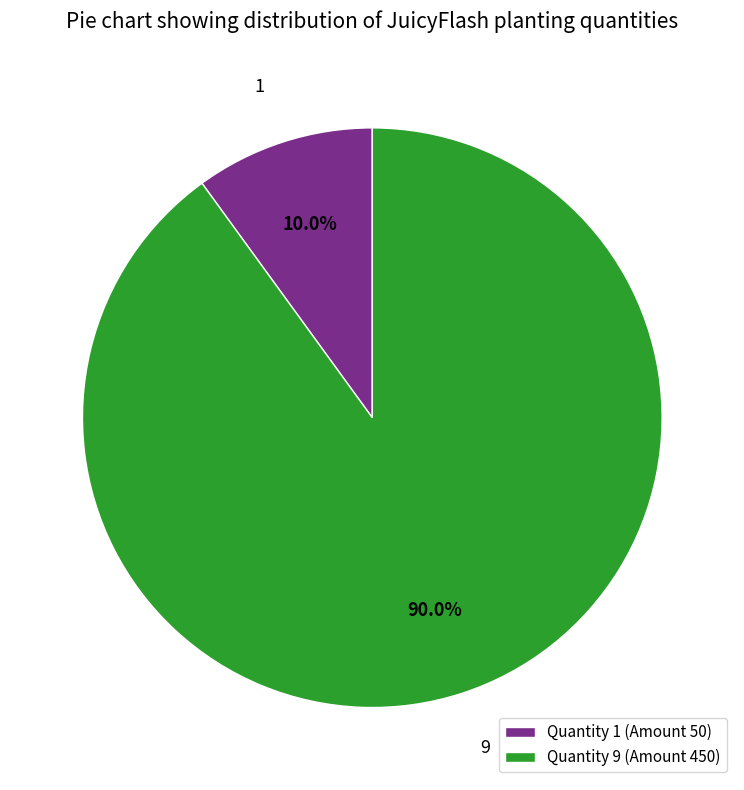

Which slice is the largest?

Quantity 9 (Amount 450)